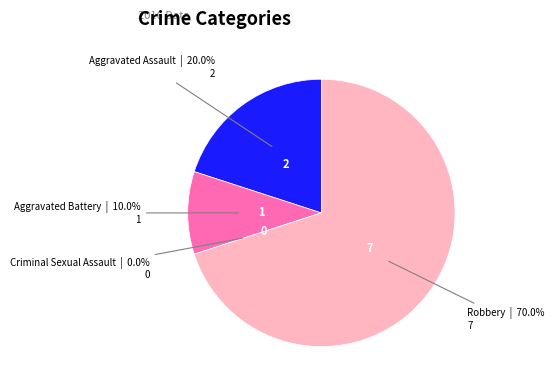

What percentage is NOT represented by Aggravated Assault?

80.0%